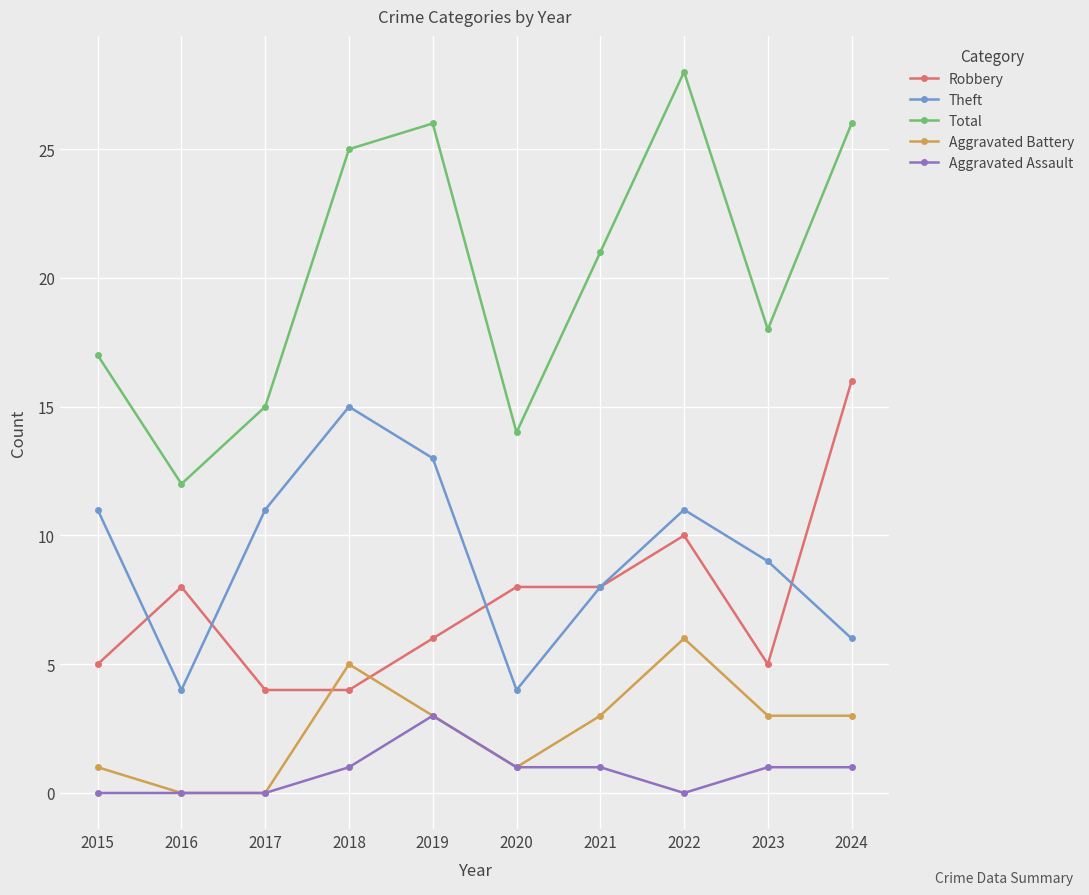

What is the value of the Theft point at the 2nd from the left?

4